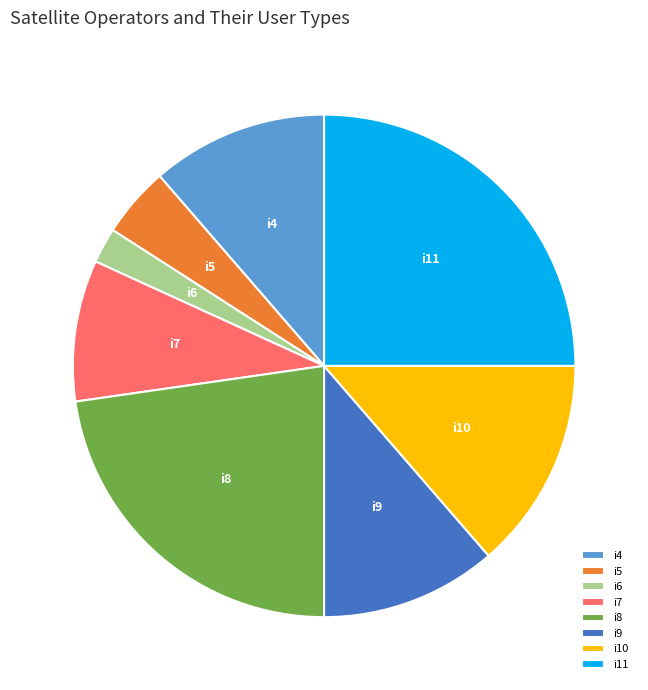

True or false: i8 accounts for 23% of the total.

True